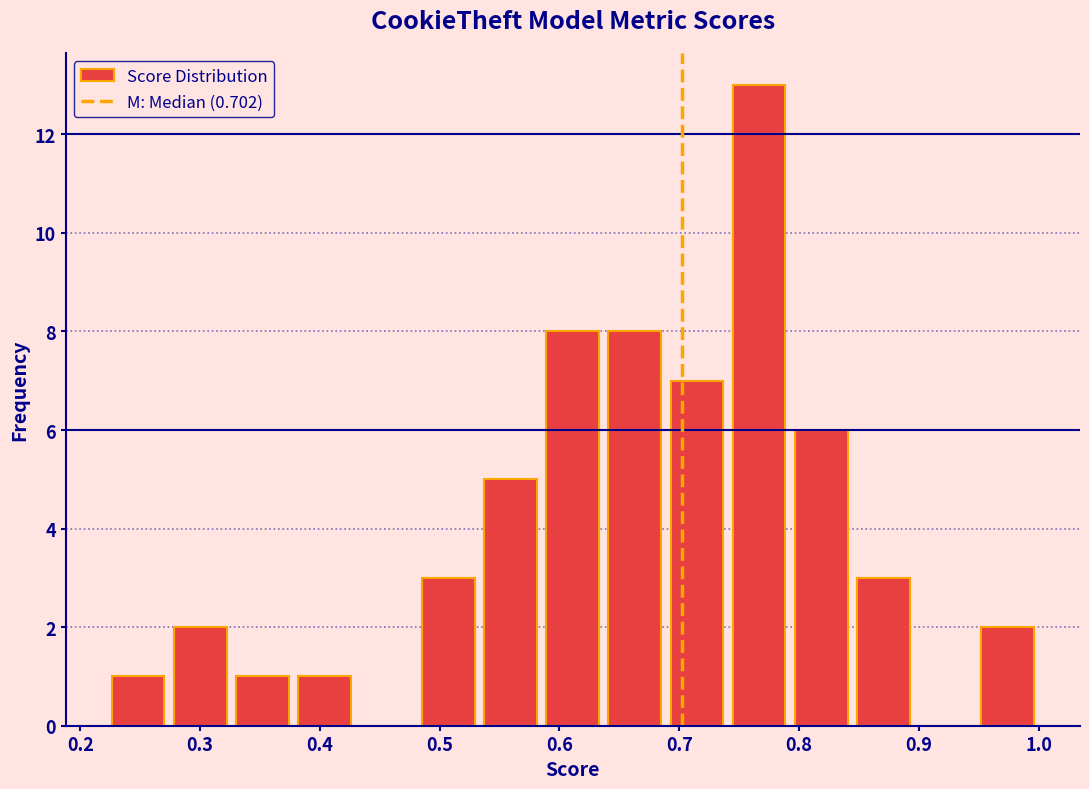

How tall is the bar that spans 0.64 to 0.69 on the x-axis? Neither the bar edges nor the heights are printed on the chart, so give them approximately, as read against the axes.

8